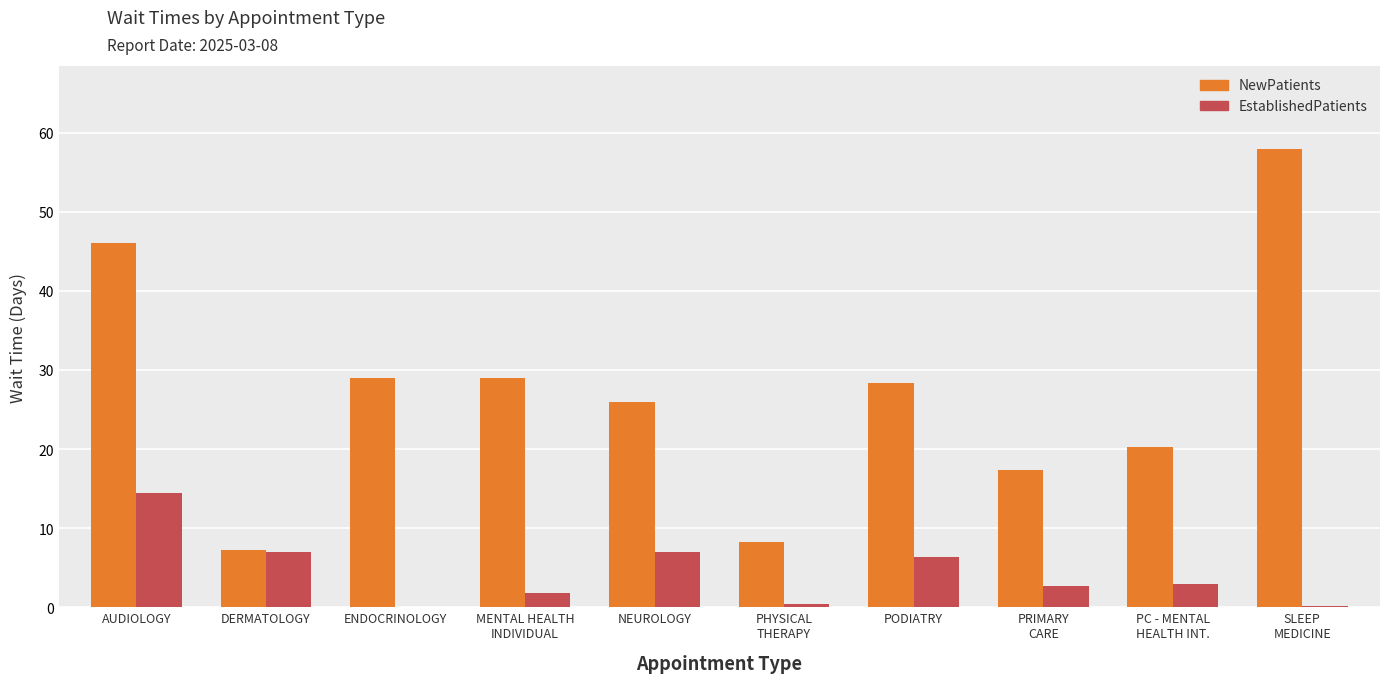

Is the value of NewPatients at PRIMARY
CARE greater than the value of EstablishedPatients at MENTAL HEALTH
INDIVIDUAL?

Yes